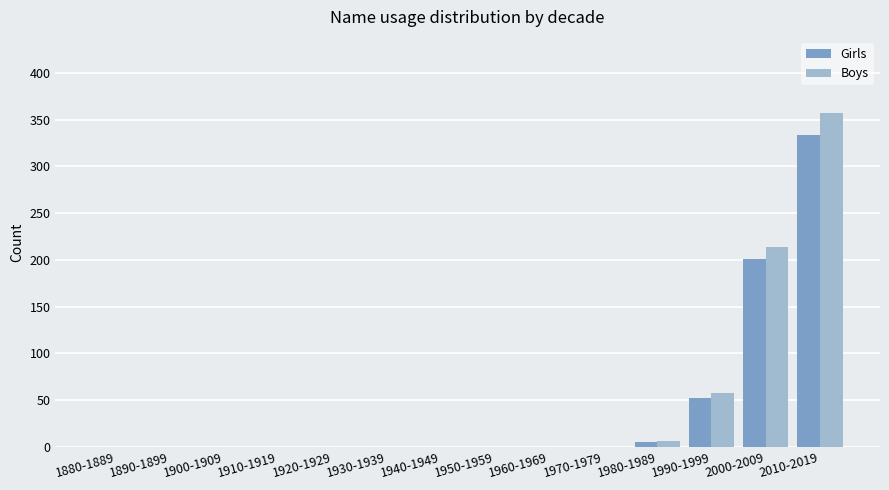

At which label does Boys reach its peak?

2010-2019